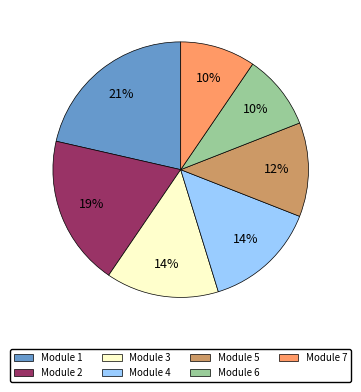

To the nearest percent, what is the average slice percentage?

14%